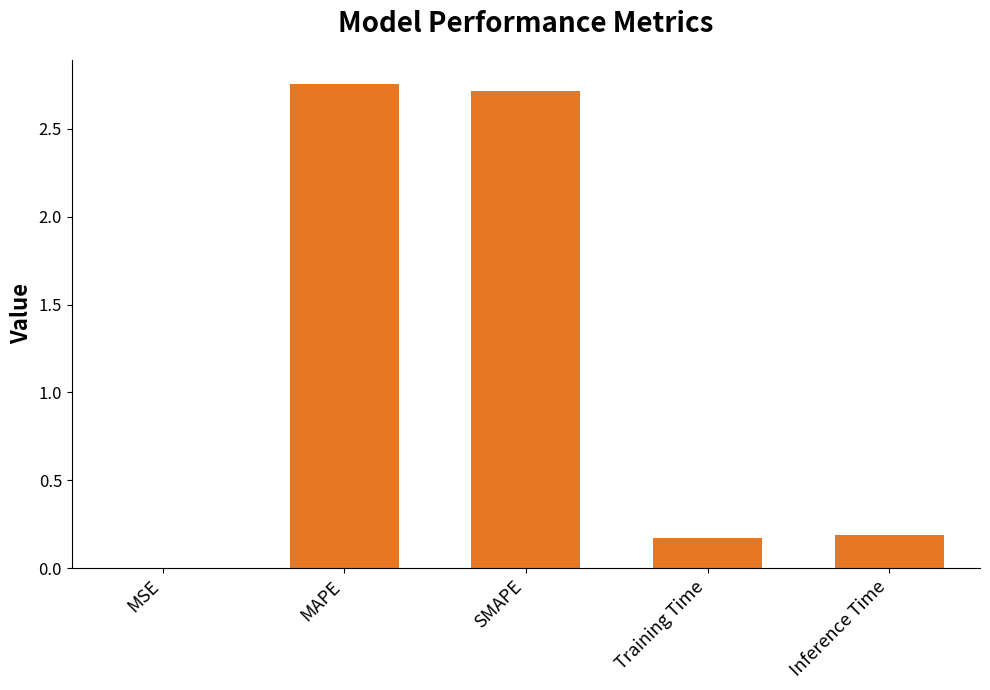

The value at SMAPE is 2.7. True or false?

True